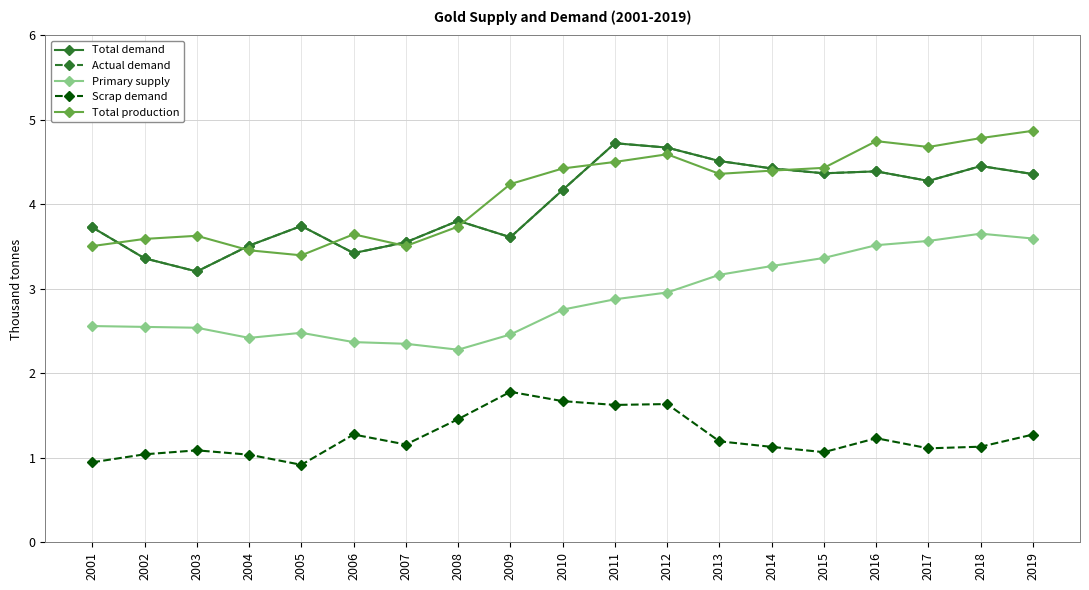

Rank the categories by Scrap demand value from lowest to highest.

2005, 2001, 2004, 2002, 2015, 2003, 2017, 2014, 2018, 2007, 2013, 2016, 2019, 2006, 2008, 2011, 2012, 2010, 2009